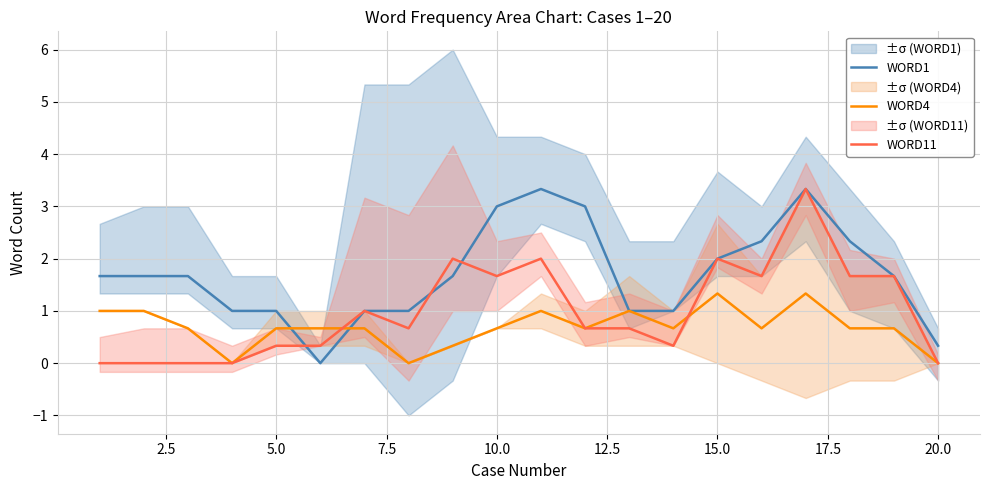

Reading left to right, transcribe all the data shown in this chart.

WORD1: 1.7	1.7	1.7	1.0	1.0	0.0	1.0	1.0	1.7	3.0	3.3	3.0	1.0	1.0	2.0	2.3	3.3	2.3	1.7	0.3
WORD4: 1.0	1.0	0.7	0.0	0.7	0.7	0.7	0.0	0.3	0.7	1.0	0.7	1.0	0.7	1.3	0.7	1.3	0.7	0.7	0.0
WORD11: 0.0	0.0	0.0	0.0	0.3	0.3	1.0	0.7	2.0	1.7	2.0	0.7	0.7	0.3	2.0	1.7	3.3	1.7	1.7	0.0